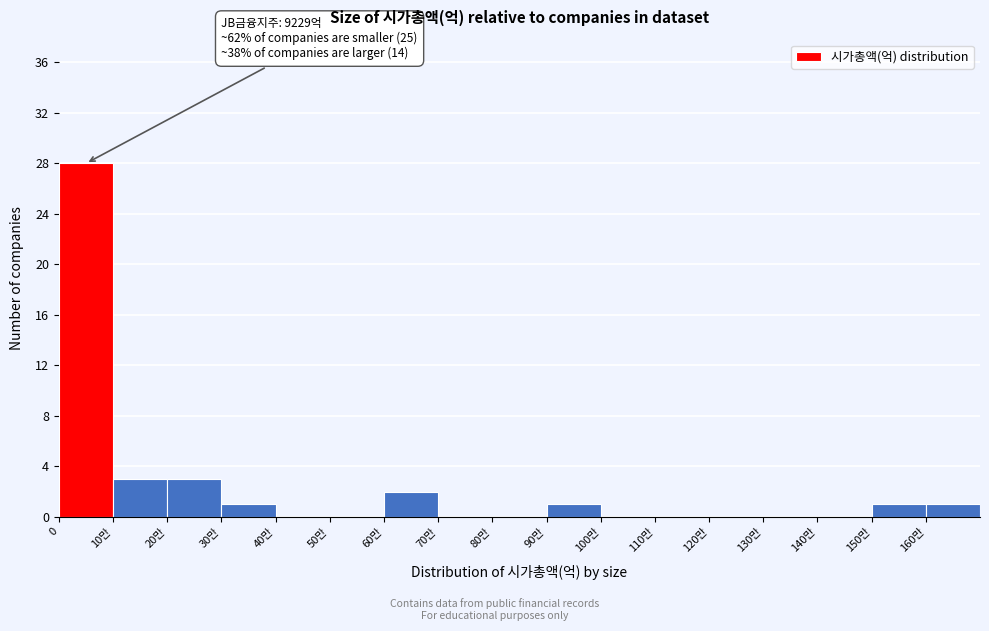

Reading left to right, extract all data points from this chart.

0=28	10만=3	20만=3	30만=1	40만=0	50만=0	60만=2	70만=0	80만=0	90만=1	100만=0	110만=0	120만=0	130만=0	140만=0	150만=1	160만=1